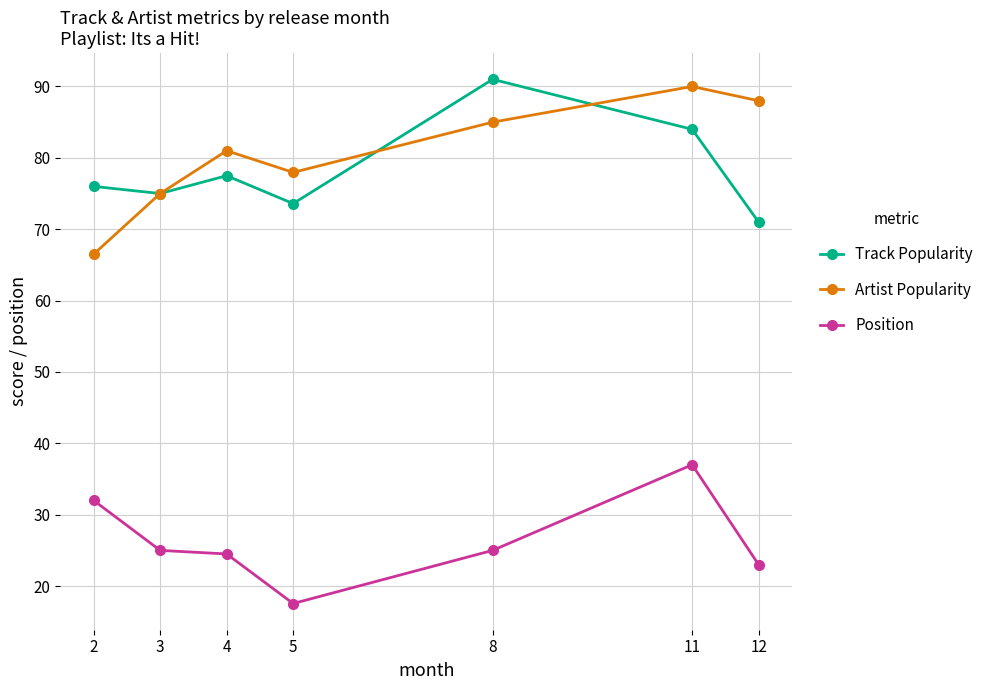

List the series in order of their peak value, highest first.

Track Popularity, Artist Popularity, Position